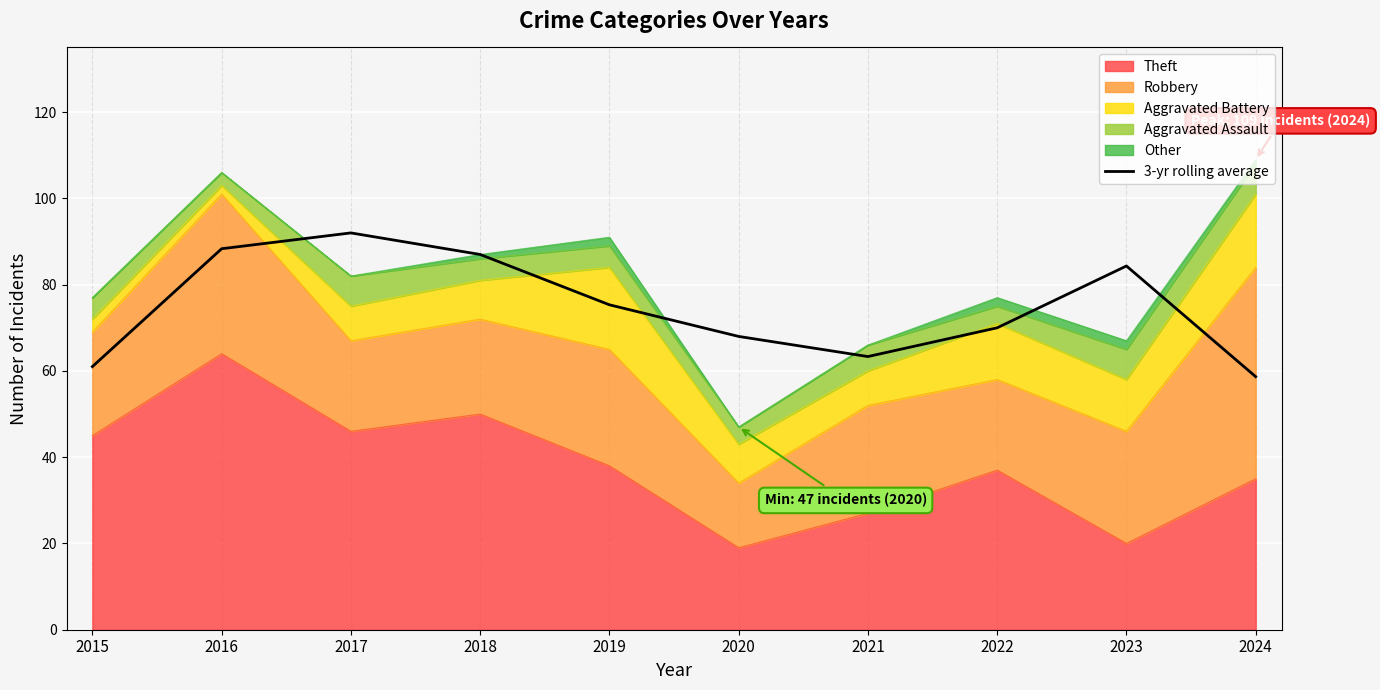

What is the sum of the values at 2019 and 2016?

163.7